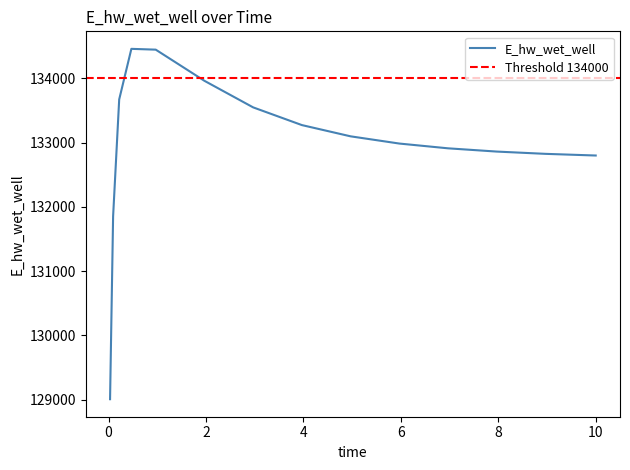

The chart shows a value of 132912.2 at 6.96875. True or false?

True